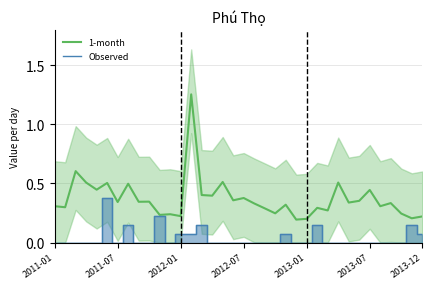

Count the number of data series in this chart.

2